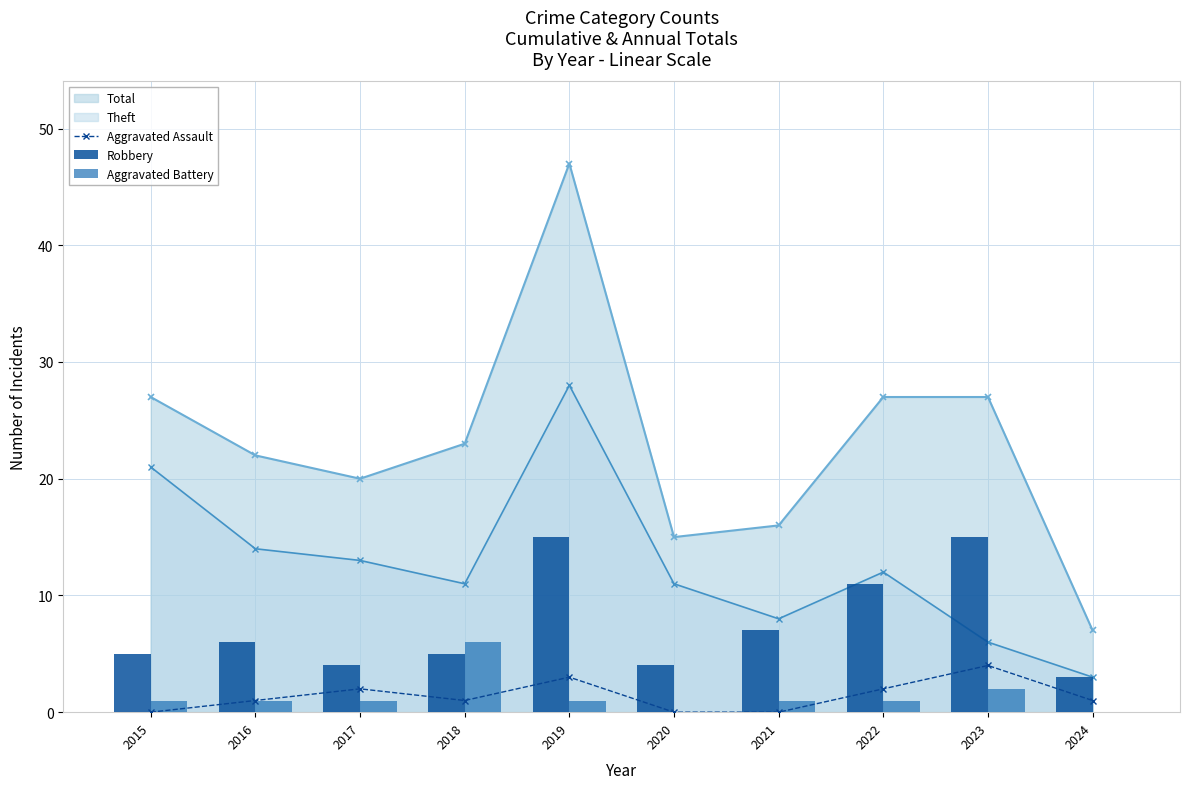

Count the Aggravated Battery values in the range 1 to 2.

7